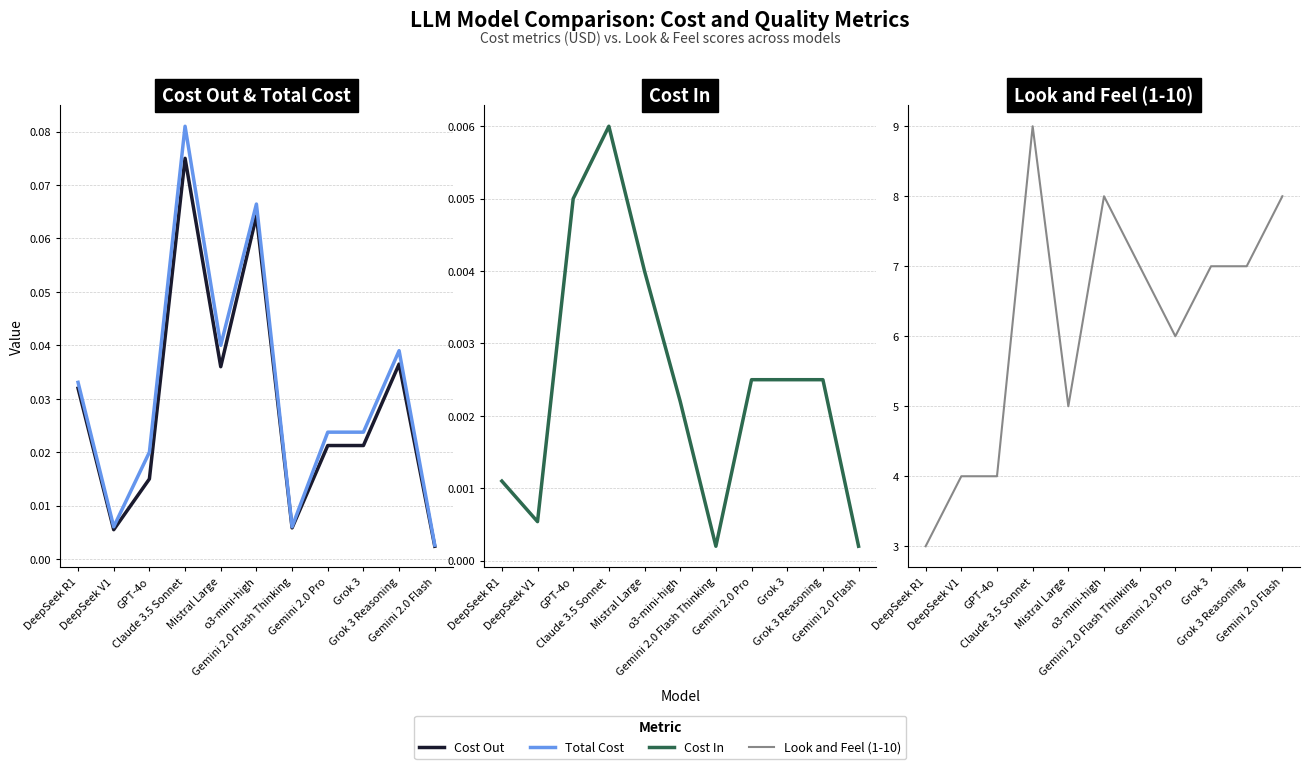

The Cost Out series shows 0.0 at DeepSeek V1. True or false?

False